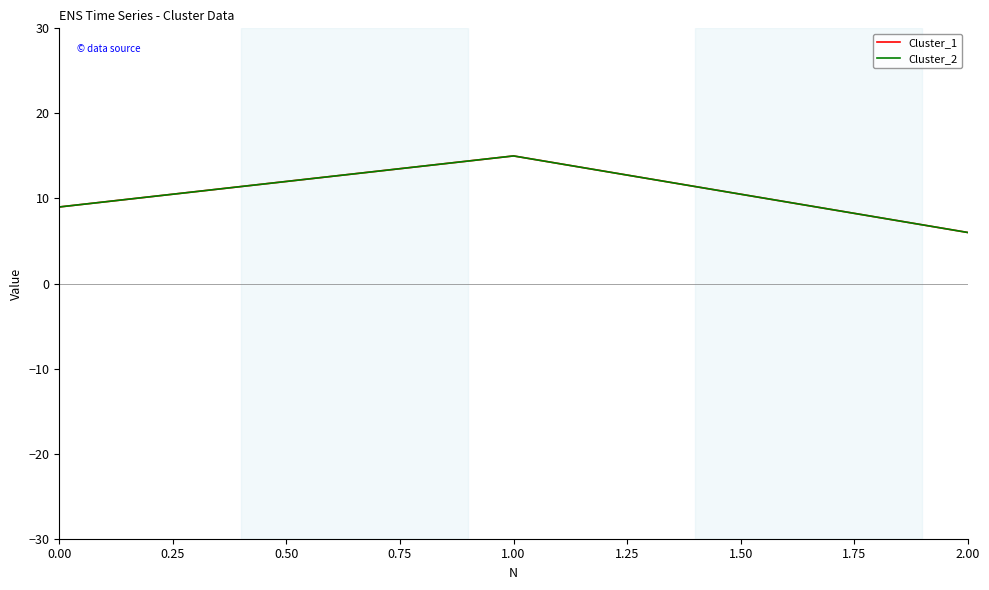

Read the Cluster_1 value at 0.00.

9